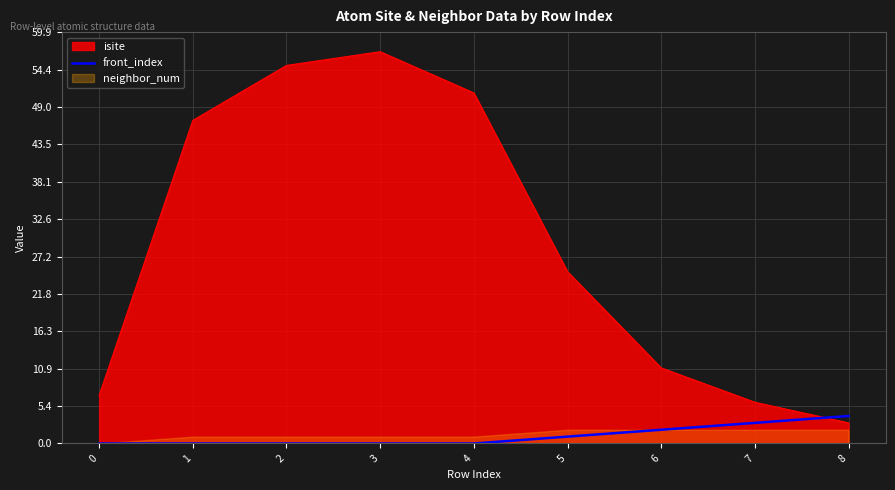

Is the value of front_index at 7 greater than the value of isite at 5?

No